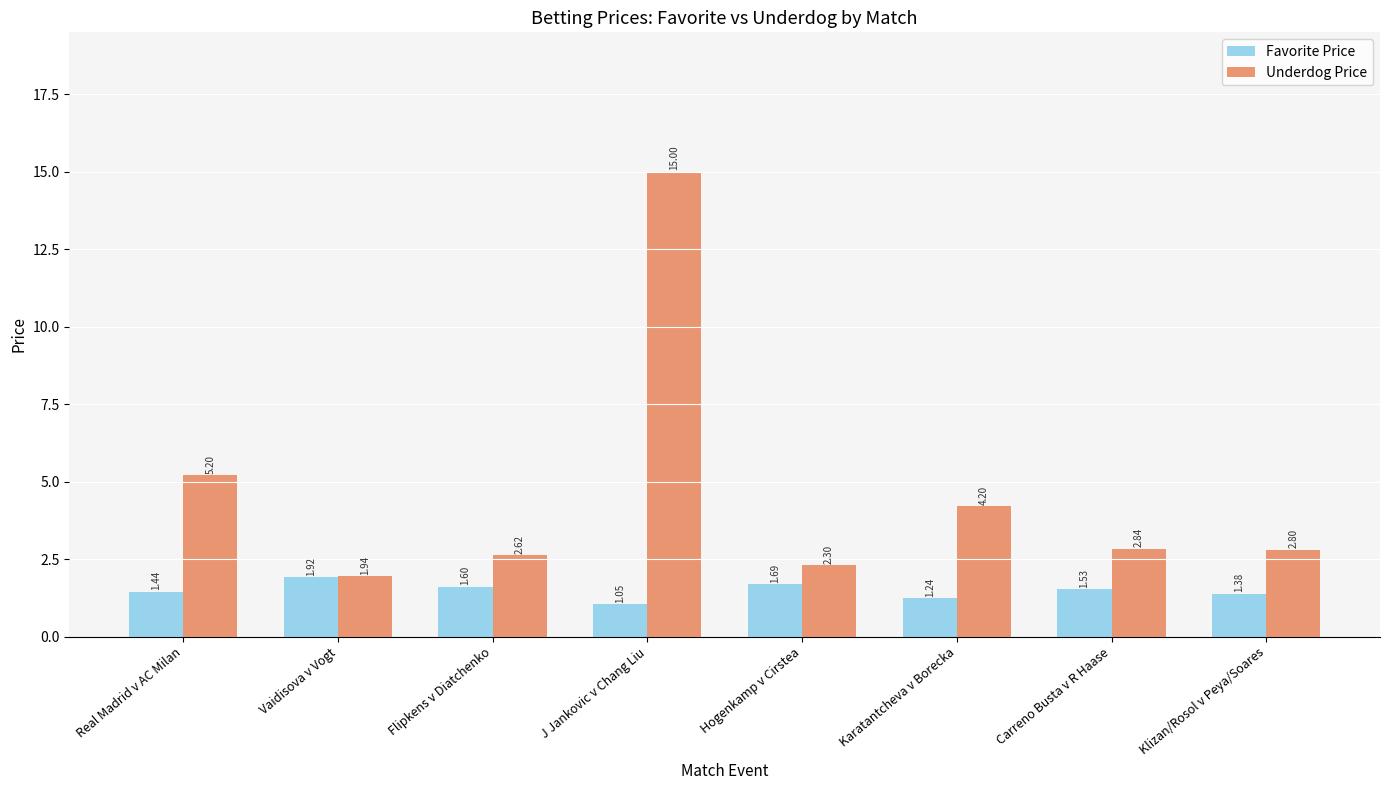

Is the value of Favorite Price at Klizan/Rosol v Peya/Soares greater than the value of Underdog Price at Carreno Busta v R Haase?

No